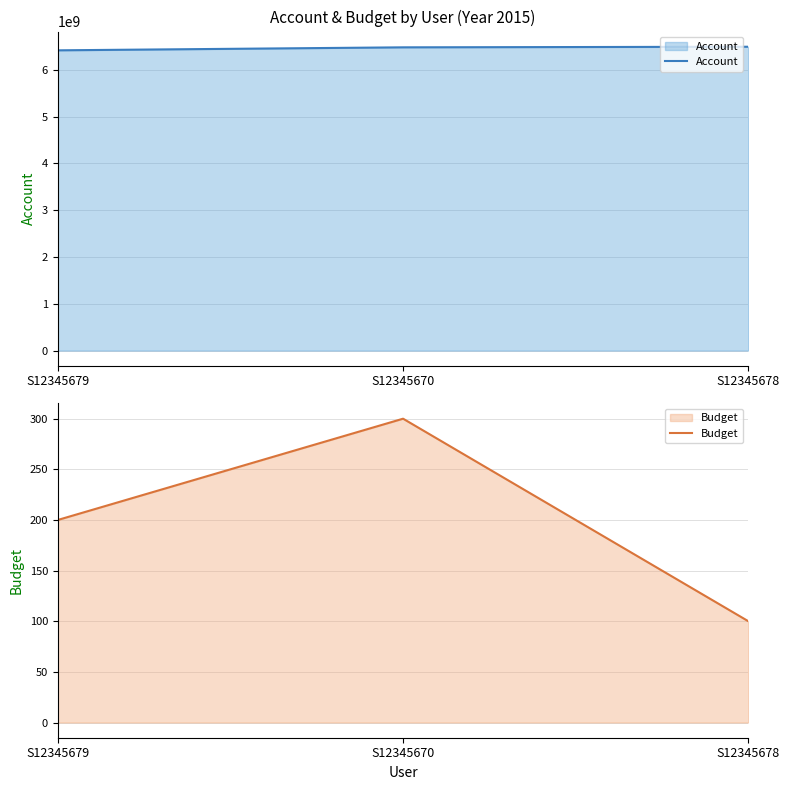

Rank the series at S12345670 from lowest to highest value.

Budget, Account